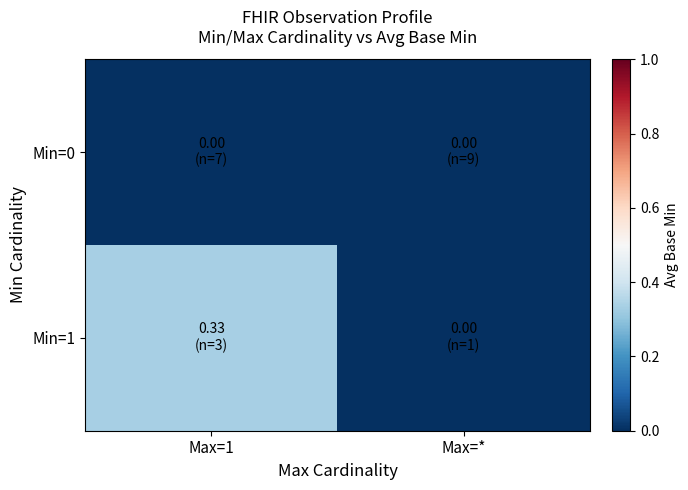

What is the maximum value shown in the chart?

0.3